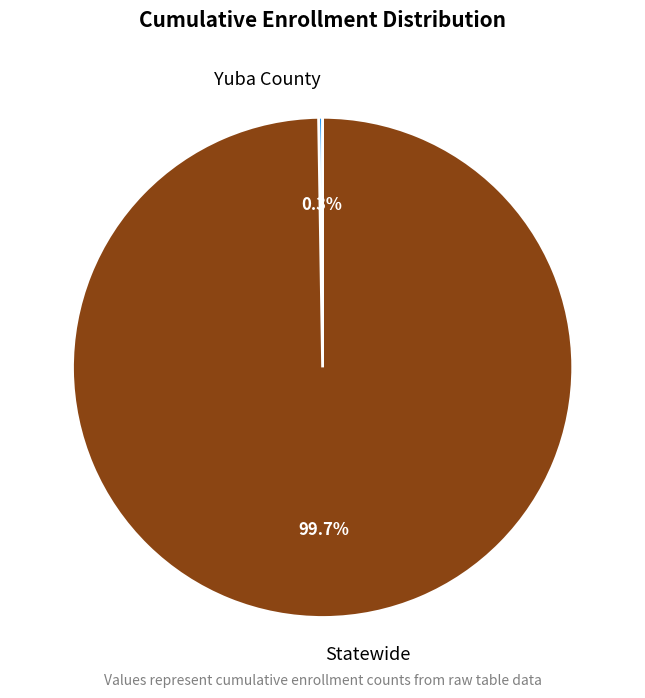

What percentage is NOT represented by Statewide?

0.3%